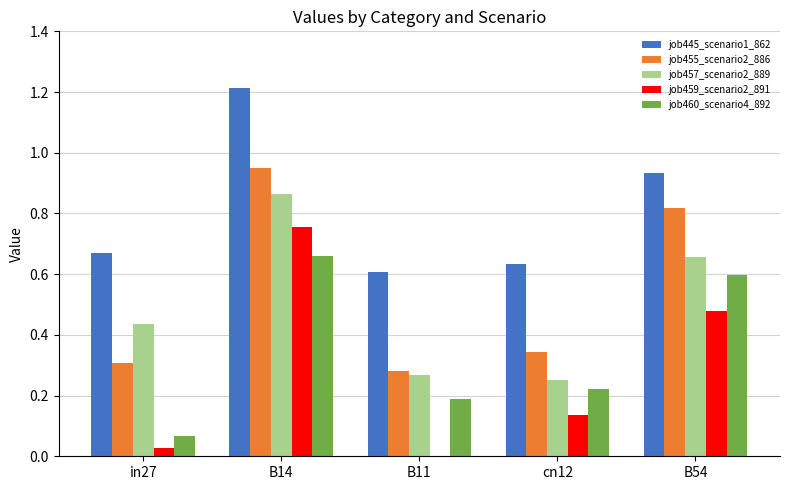

At which label does job455_scenario2_886 reach its peak?

B14